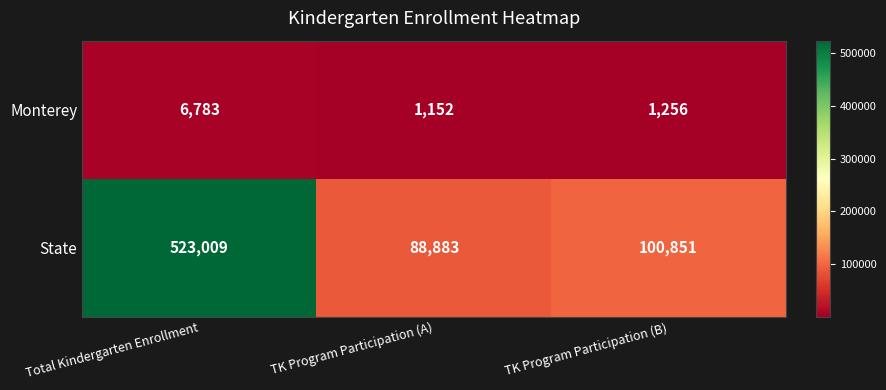

Which series changed the most between Total Kindergarten Enrollment and TK Program Participation (A)?

State